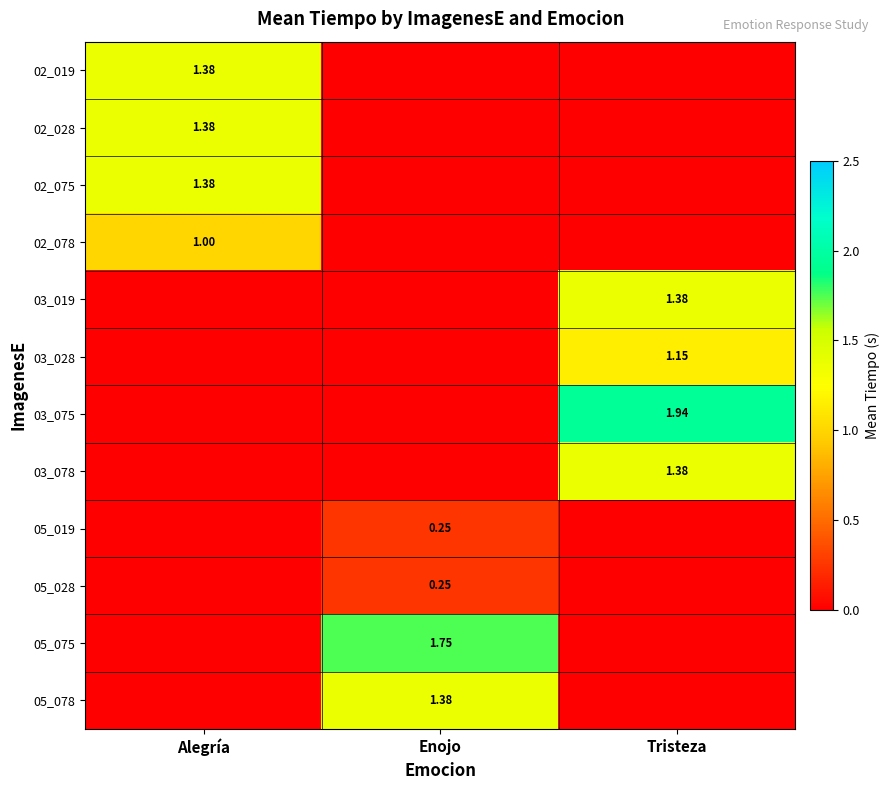

Is the value of 02_078 at Alegría greater than the value of 05_078 at Enojo?

No